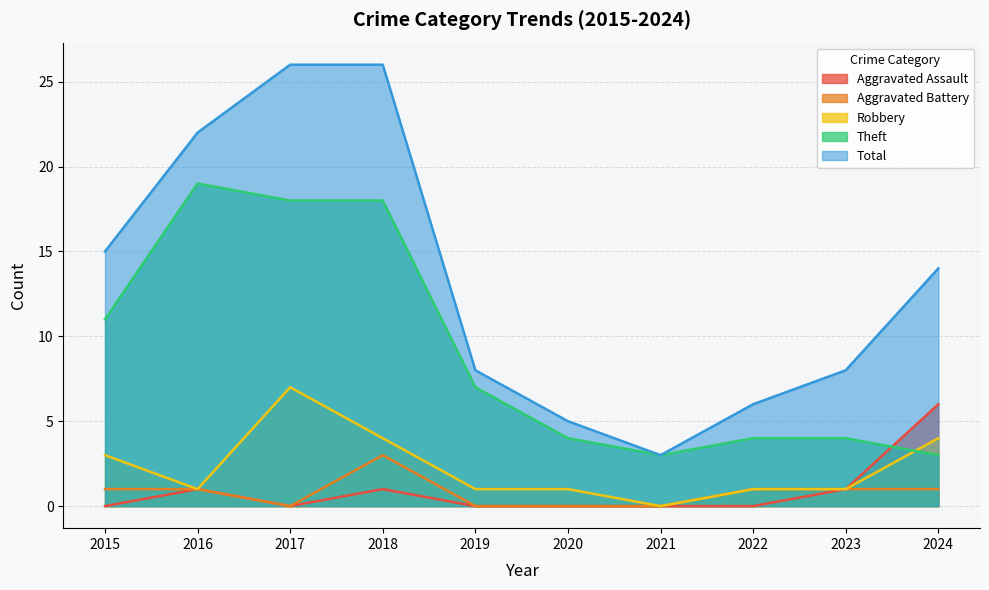

Reading left to right, extract all data points from this chart.

Aggravated Assault: 0	1	0	1	0	0	0	0	1	6
Aggravated Battery: 1	1	0	3	0	0	0	1	1	1
Robbery: 3	1	7	4	1	1	0	1	1	4
Theft: 11	19	18	18	7	4	3	4	4	3
Total: 15	22	26	26	8	5	3	6	8	14